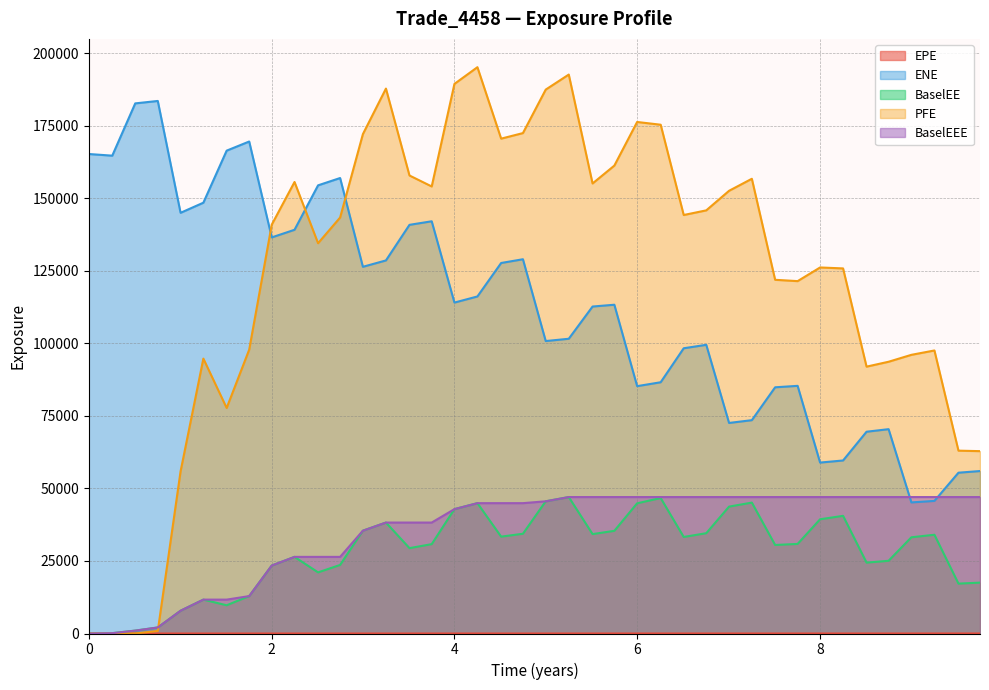

Reading right to left, extract all data points from this chart.

EPE: 9.74931=9.7	9.51369=9.5	9.25068=9.3	8.99862=9.0	8.74931=8.7	8.50821=8.5	8.25137=8.3	8.0=8.0	7.7541=7.8	7.5082=7.5	7.25342=7.3	7.0041=7.0	6.75479=6.8	6.50821=6.5	6.25616=6.3	5.99862=6.0	5.74931=5.7	5.51095=5.5	5.25068=5.3	4.99862=5.0	4.74931=4.7	4.51095=4.5	4.25137=4.3	4.0=4.0	3.75137=3.8	3.5082=3.5	3.25068=3.3	2.99862=3.0	2.74931=2.7	2.50821=2.5	2.25068=2.3	2.00136=2.0	1.75479=1.8	1.50821=1.5	1.25342=1.3	1.0041=1.0	0.754787=0.8	0.508212=0.5	0.256831=0.3	0=0.0
ENE: 9.74931=55988.1	9.51369=55418.7	9.25068=45694.2	8.99862=45176.5	8.74931=70419.2	8.50821=69538.7	8.25137=59629.4	8.0=58907.9	7.7541=85348.4	7.5082=84851.8	7.25342=73521.4	7.0041=72565.1	6.75479=99491.1	6.50821=98306.6	6.25616=86588.8	5.99862=85247.1	5.74931=113302.0	5.51095=112683.0	5.25068=101577.0	4.99862=100788.0	4.74931=128980.0	4.51095=127693.0	4.25137=116156.0	4.0=114046.0	3.75137=142063.0	3.5082=140839.0	3.25068=128574.0	2.99862=126378.0	2.74931=156971.0	2.50821=154451.0	2.25068=139134.0	2.00136=136507.0	1.75479=169556.0	1.50821=166408.0	1.25342=148469.0	1.0041=144986.0	0.754787=183533.0	0.508212=182695.0	0.256831=164680.0	0=165248.0
BaselEE: 9.74931=17527.7	9.51369=17196.3	9.25068=34032.6	8.99862=33160.6	8.74931=25058.1	8.50821=24433.2	8.25137=40549.5	8.0=39366.2	7.7541=30870.8	7.5082=30507.2	7.25342=45113.7	7.0041=43728.7	6.75479=34563.5	6.50821=33271.8	6.25616=46679.3	5.99862=44872.1	5.74931=35379.9	5.51095=34262.1	5.25068=47022.6	4.99862=45561.6	4.74931=34376.7	4.51095=33380.2	4.25137=44921.3	4.0=42863.9	3.75137=30794.9	3.5082=29422.4	3.25068=38236.4	2.99862=35437.3	2.74931=23624.7	2.50821=21065.3	2.25068=26405.7	2.00136=23423.2	1.75479=12892.0	1.50821=9728.5	1.25342=11676.7	1.0041=7849.4	0.754787=2077.4	0.508212=996.9	0.256831=120.4	0=0.0
PFE: 9.74931=62846.2	9.51369=63015.5	9.25068=97542.7	8.99862=96038.5	8.74931=93657.5	8.50821=91967.5	8.25137=125821.0	8.0=126146.0	7.7541=121441.0	7.5082=121900.0	7.25342=156716.0	7.0041=152570.0	6.75479=145830.0	6.50821=144227.0	6.25616=175342.0	5.99862=176286.0	5.74931=161259.0	5.51095=155098.0	5.25068=192628.0	4.99862=187447.0	4.74931=172460.0	4.51095=170544.0	4.25137=195164.0	4.0=189413.0	3.75137=154066.0	3.5082=157844.0	3.25068=187797.0	2.99862=172106.0	2.74931=143356.0	2.50821=134504.0	2.25068=155605.0	2.00136=140901.0	1.75479=97820.9	1.50821=77724.1	1.25342=94737.0	1.0041=55886.4	0.754787=871.3	0.508212=0.0	0.256831=0.0	0=0.0
BaselEEE: 9.74931=47022.6	9.51369=47022.6	9.25068=47022.6	8.99862=47022.6	8.74931=47022.6	8.50821=47022.6	8.25137=47022.6	8.0=47022.6	7.7541=47022.6	7.5082=47022.6	7.25342=47022.6	7.0041=47022.6	6.75479=47022.6	6.50821=47022.6	6.25616=47022.6	5.99862=47022.6	5.74931=47022.6	5.51095=47022.6	5.25068=47022.6	4.99862=45561.6	4.74931=44921.3	4.51095=44921.3	4.25137=44921.3	4.0=42863.9	3.75137=38236.4	3.5082=38236.4	3.25068=38236.4	2.99862=35437.3	2.74931=26405.7	2.50821=26405.7	2.25068=26405.7	2.00136=23423.2	1.75479=12892.0	1.50821=11676.7	1.25342=11676.7	1.0041=7849.4	0.754787=2077.4	0.508212=996.9	0.256831=120.4	0=0.0